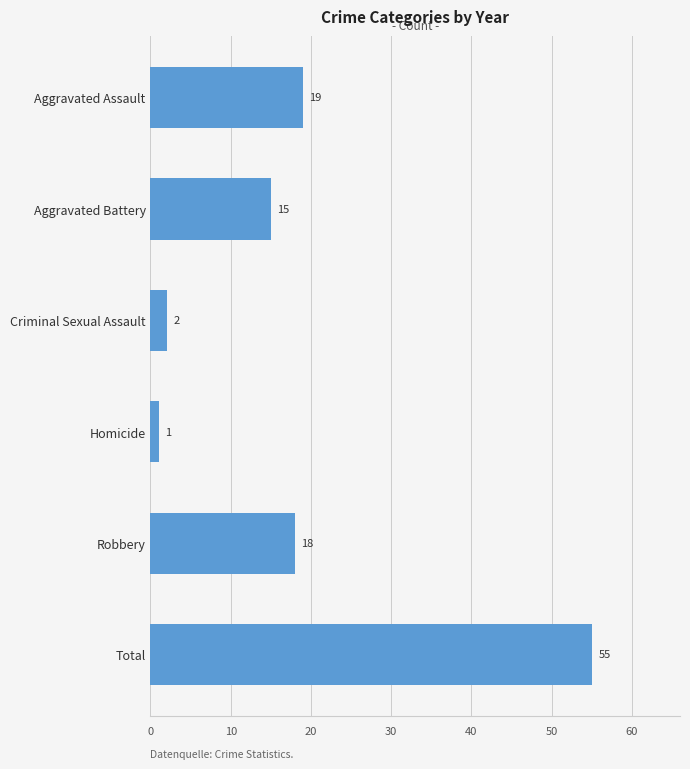

What is the change in value from Aggravated Assault to Criminal Sexual Assault?

-17